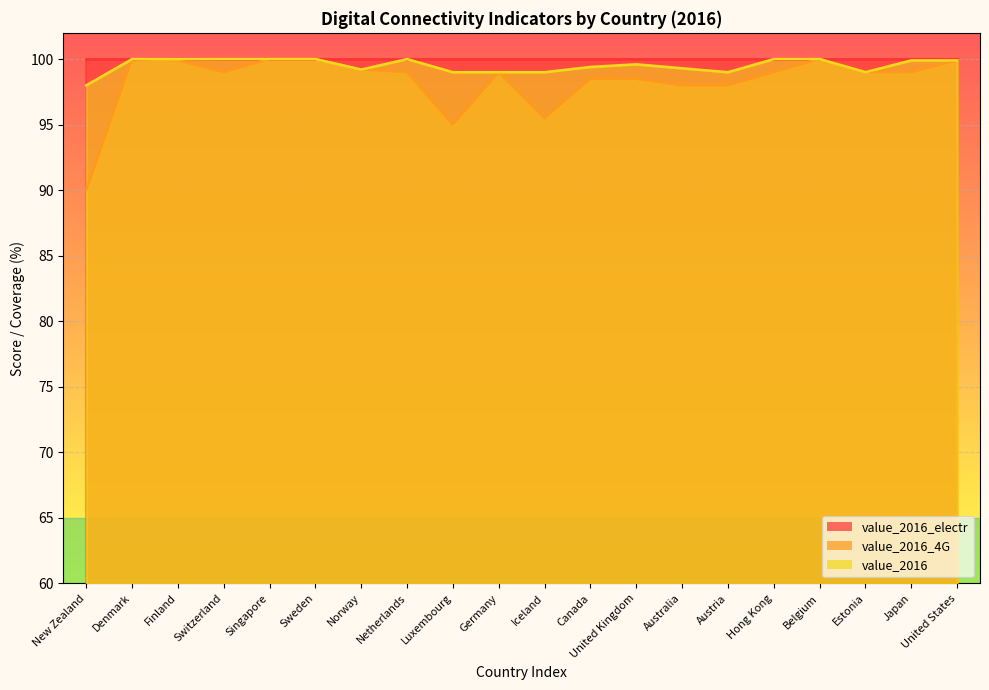

True or false: value_2016_4G has more than 0 interior local peaks.

True